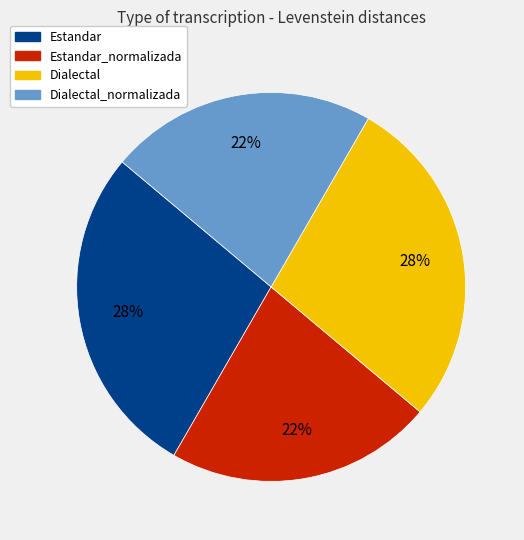

How many slices are in this pie chart?

4